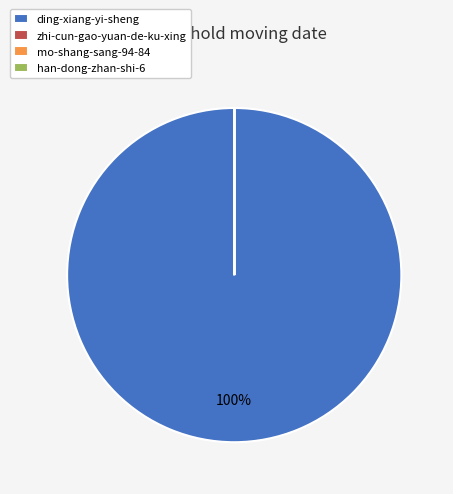

Which slice represents more than half of the pie?

ding-xiang-yi-sheng